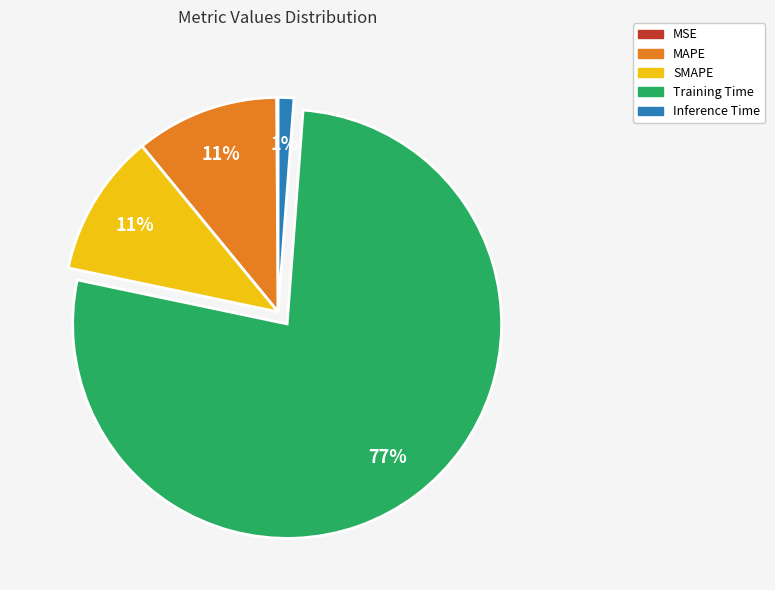

What is the largest slice in the pie chart?

Training Time